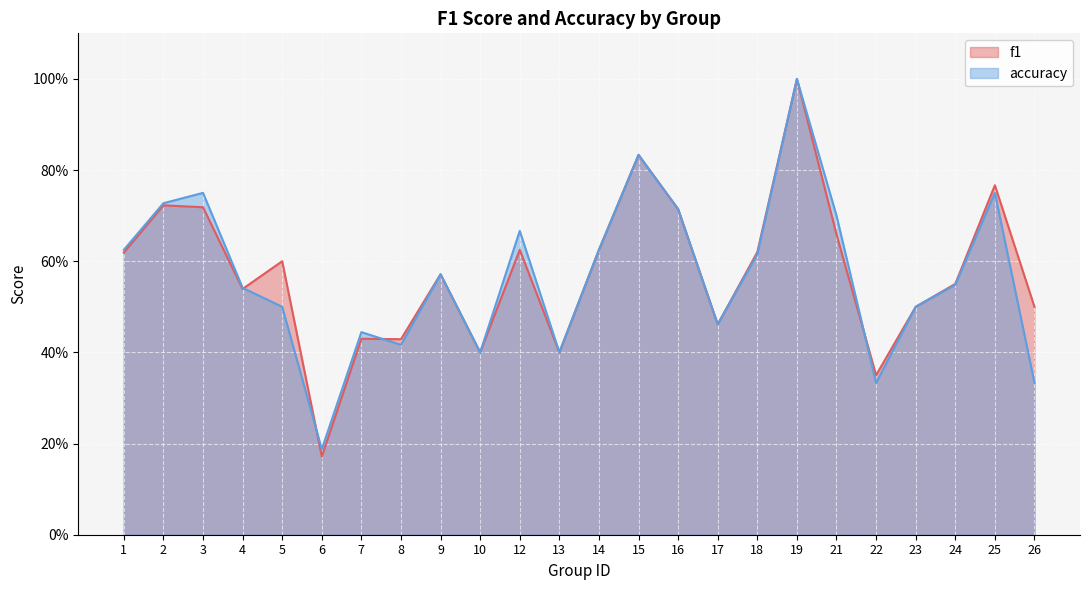

Count the number of data series in this chart.

2